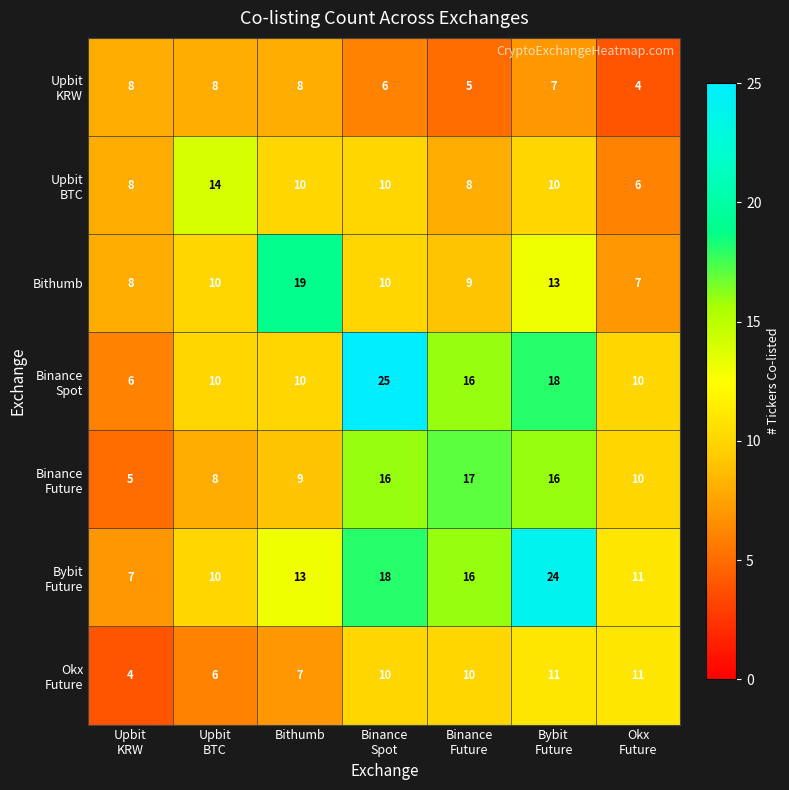

What is the minimum value shown in the chart?

4